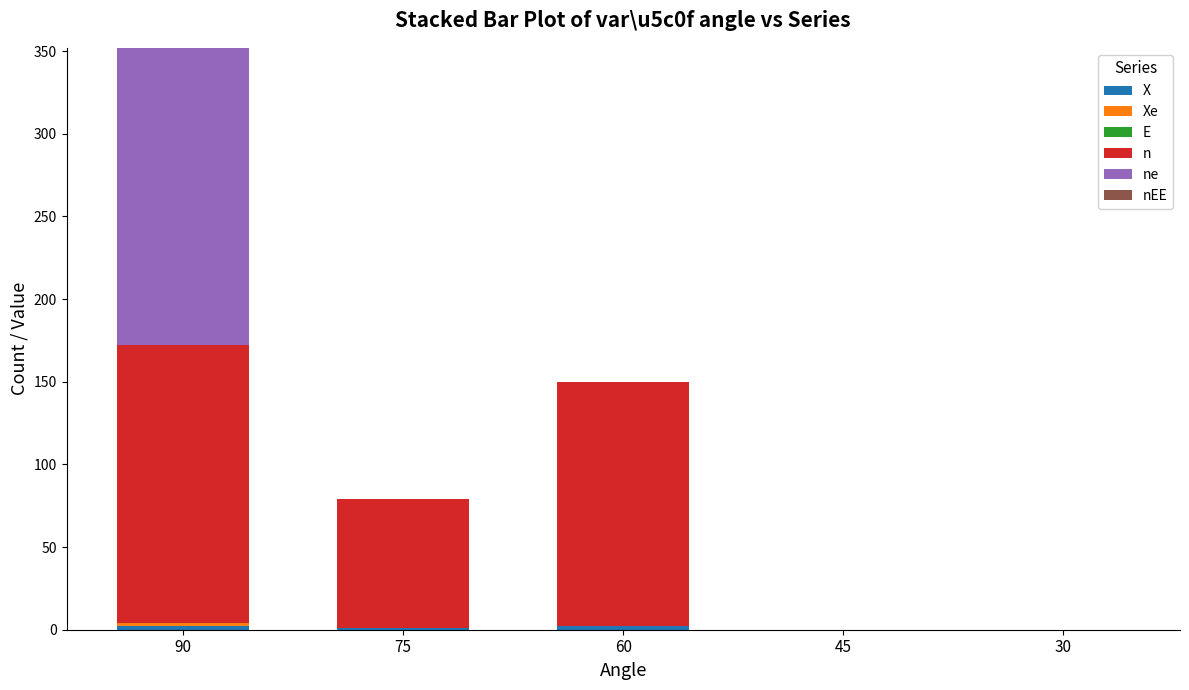

At which category is the sum across all series the highest?

90